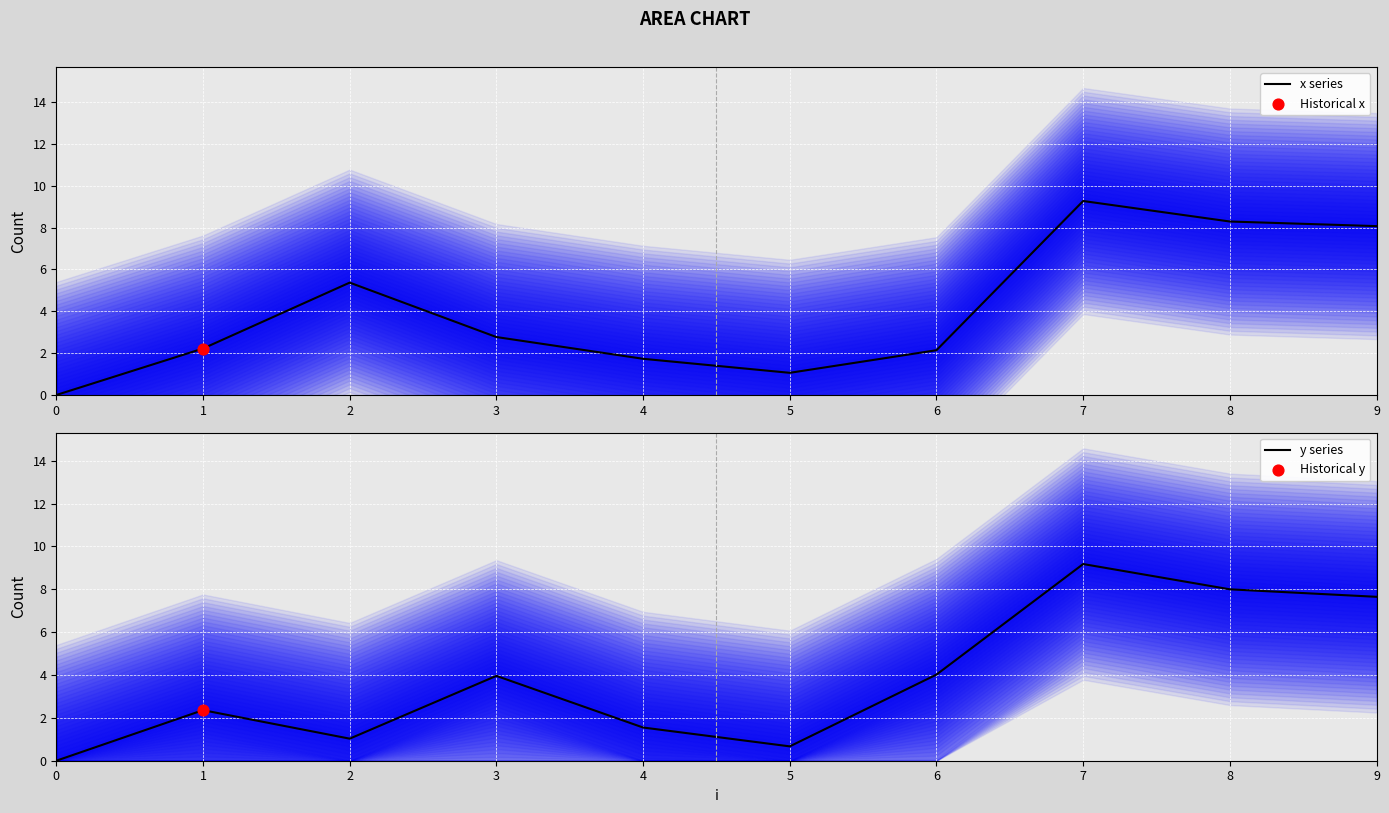

Which series reaches the maximum Y coordinate?

x series